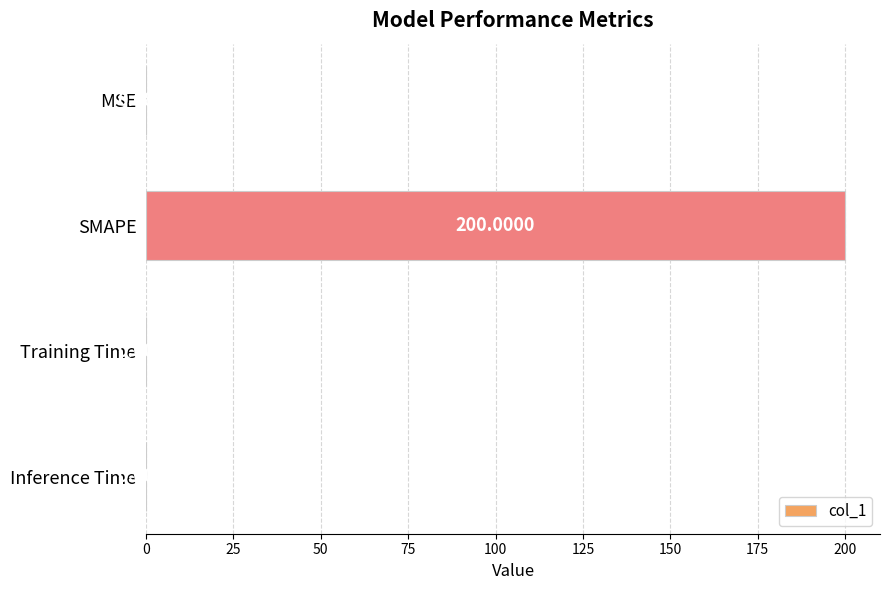

What is the sum of all values?

200.1